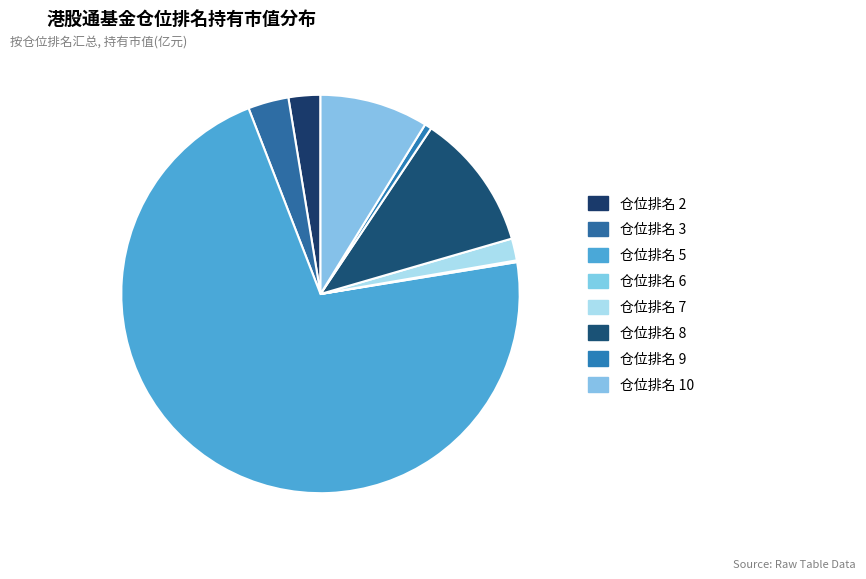

To the nearest percent, what is the average slice percentage?

12%